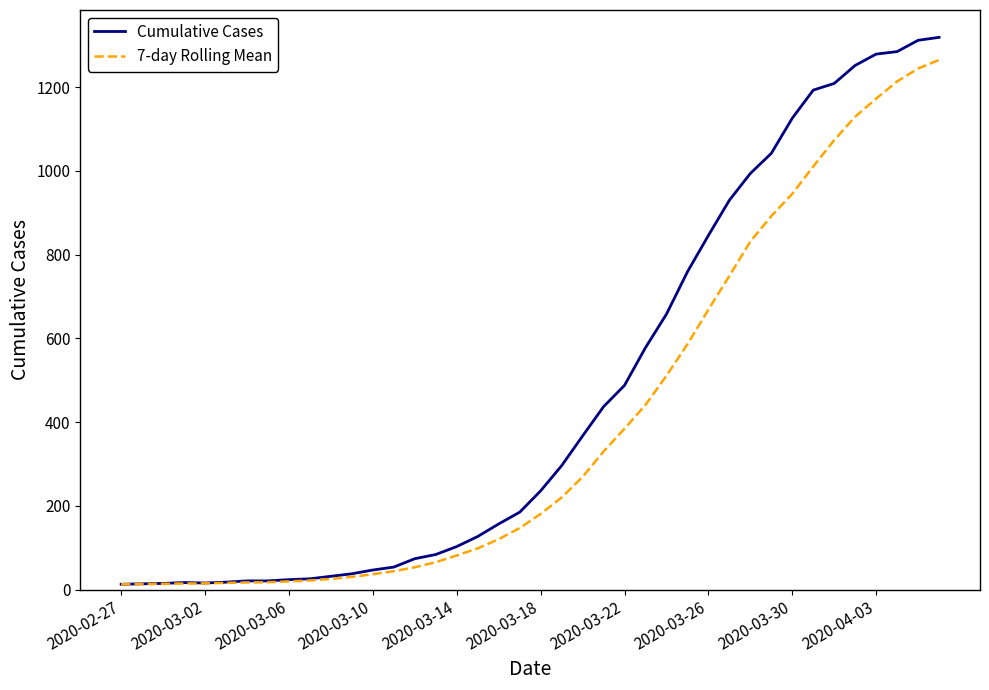

What is the highest value of the Cumulative Cases series?

1319.0